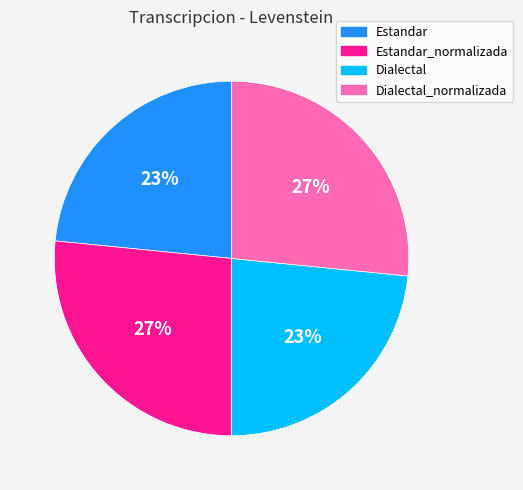

To the nearest percent, what is the average slice percentage?

25%